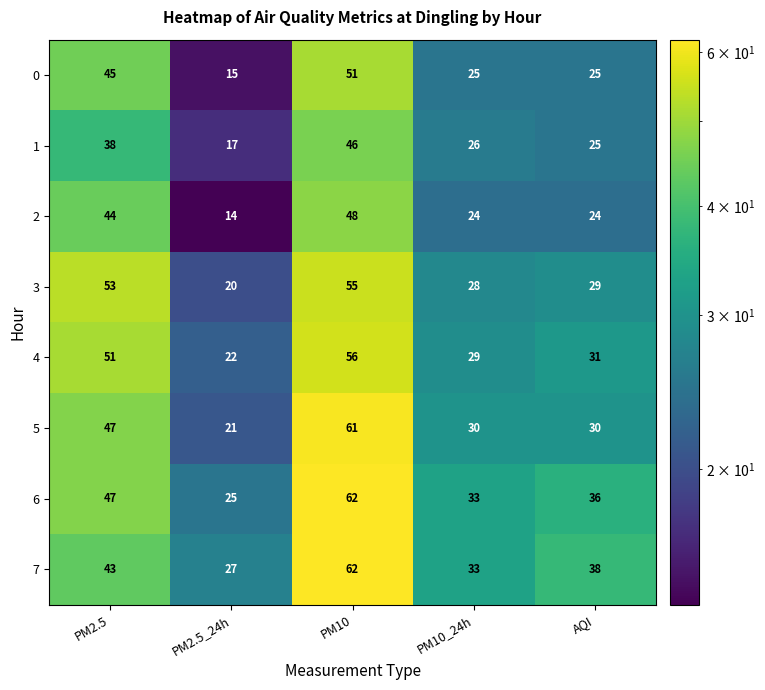

True or false: 4 has a value of 30 at PM2.5.

False